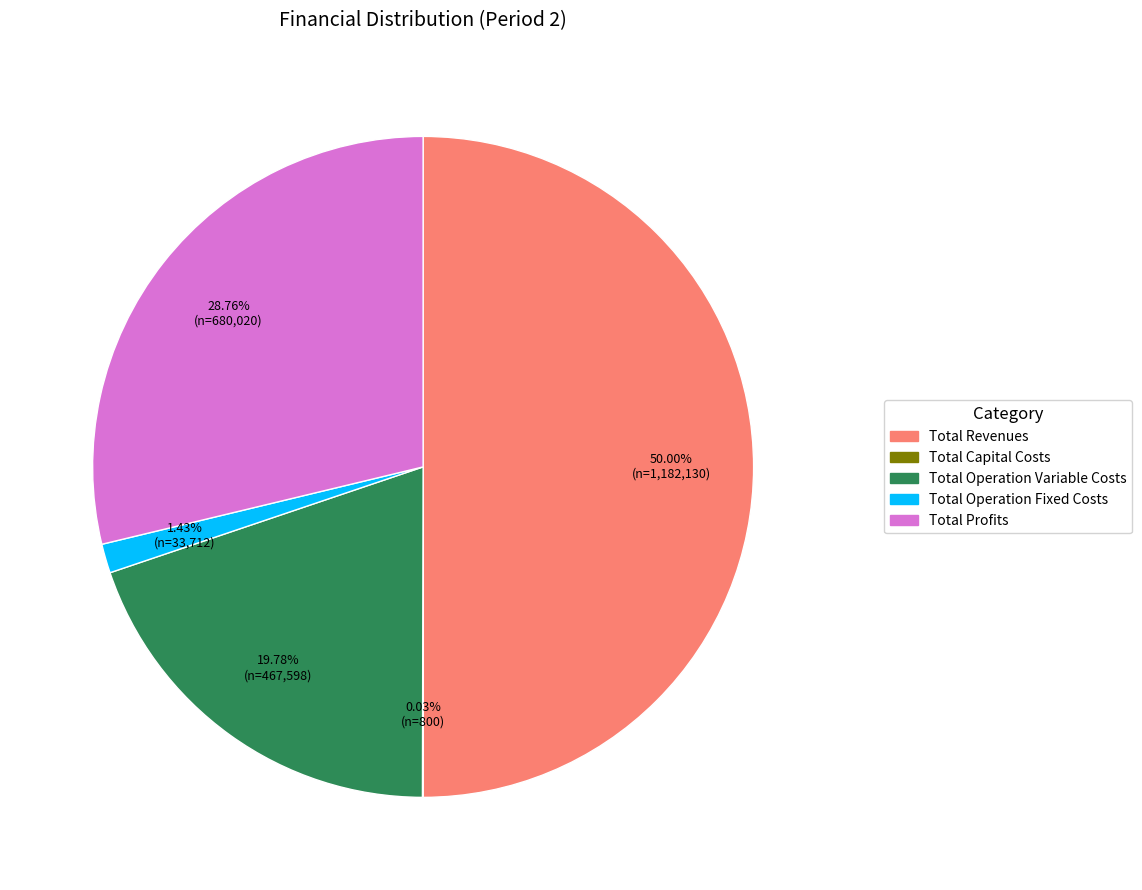

Does Total Profits represent more than half of the total?

No